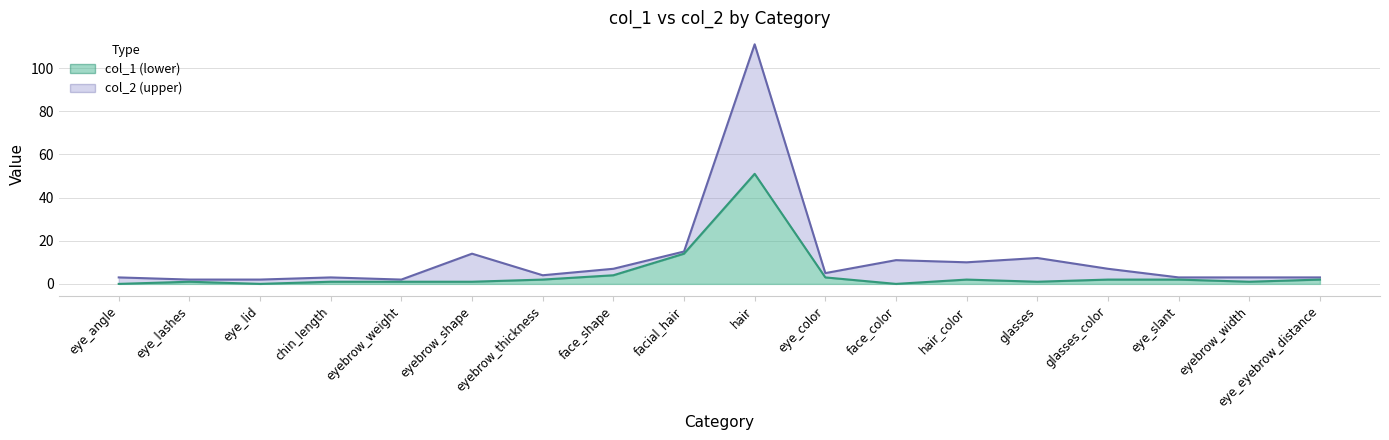

What are all the series names shown in the legend?

col_1, col_2